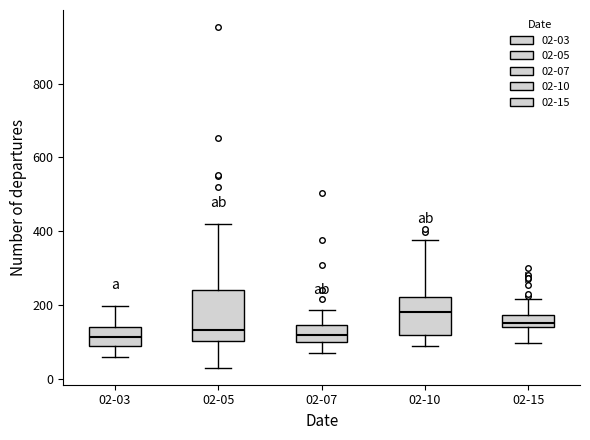

Comparing the boxes themselves (not the whiskers), which one is the tallest?

02-05